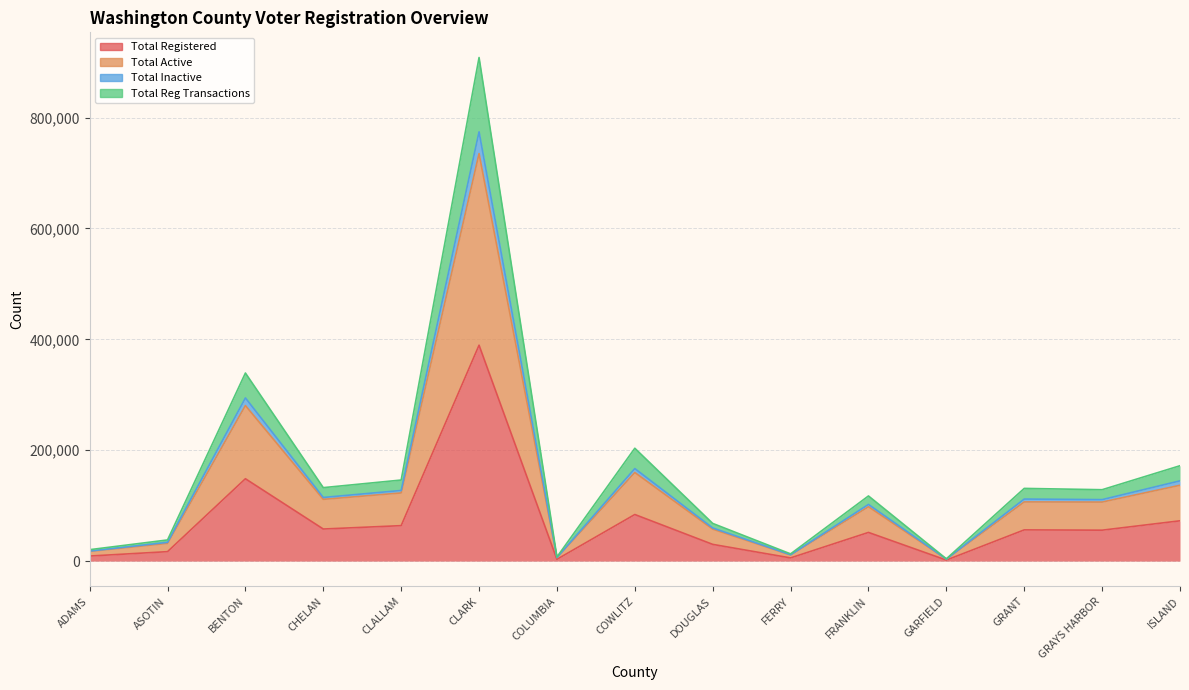

What is the spread (max minus min) of values at ISLAND?

99352